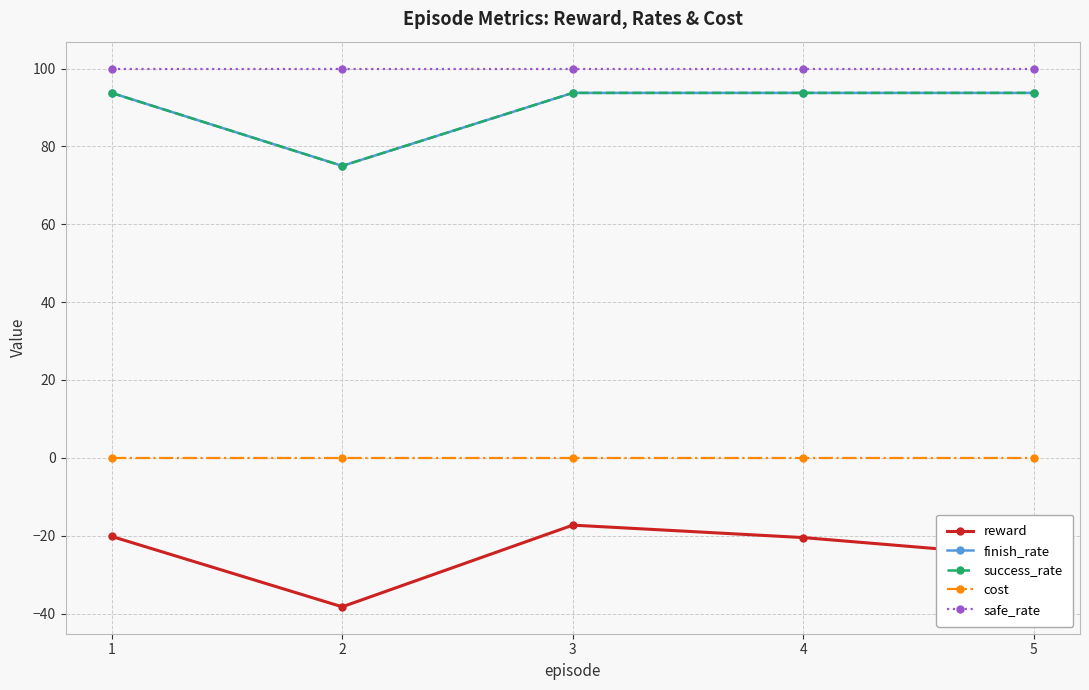

Which category has the highest value across all series?

1